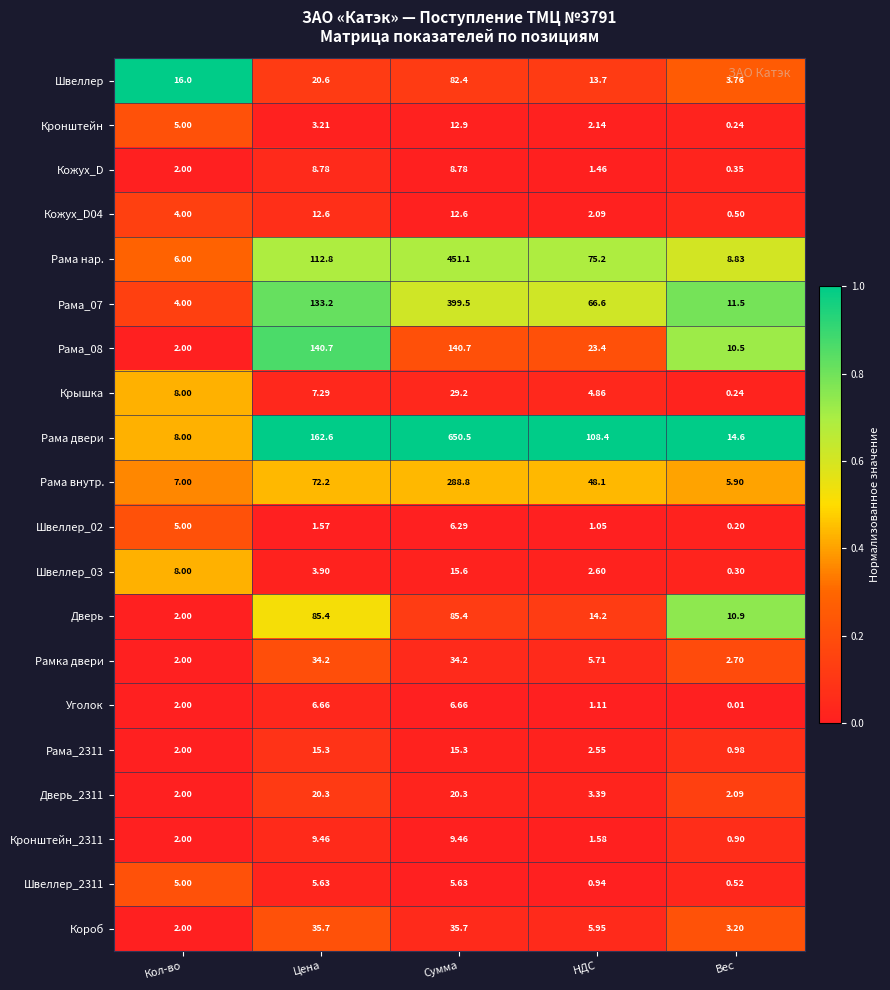

At which category is the sum across all series the highest?

Сумма